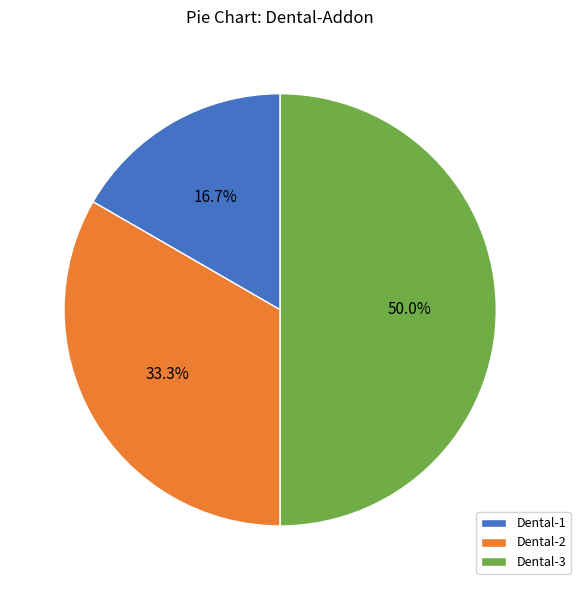

Which slice is the smallest?

Dental-1